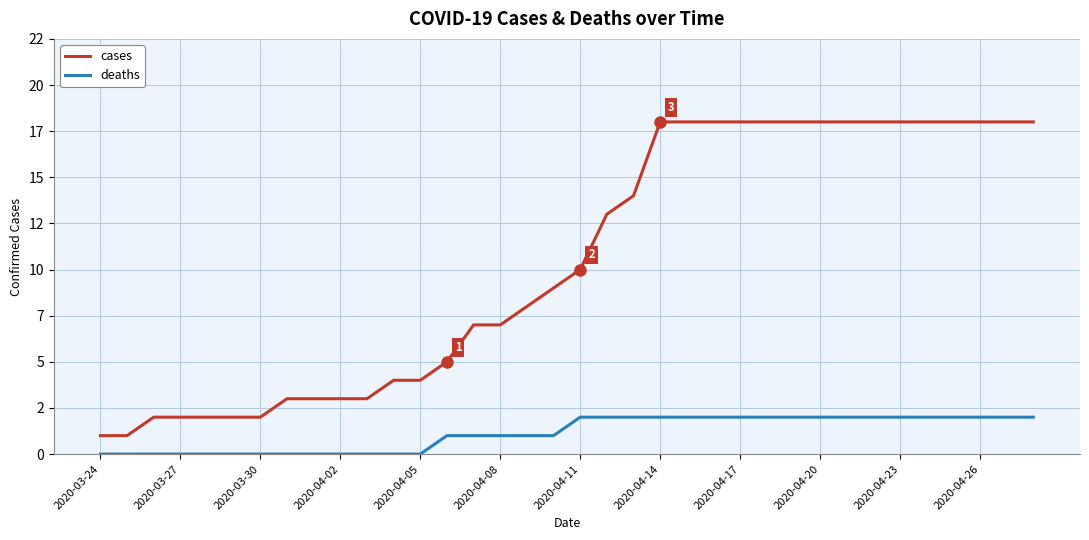

What are all the series names shown in the legend?

cases, deaths